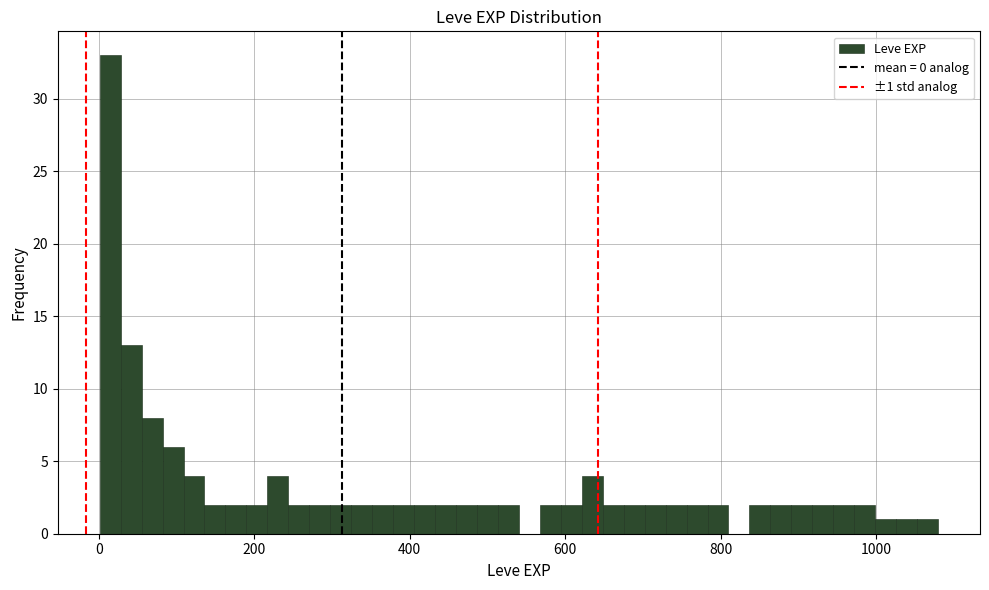

Read against the x-axis, roughly where is the centre of the tallest bar?

20